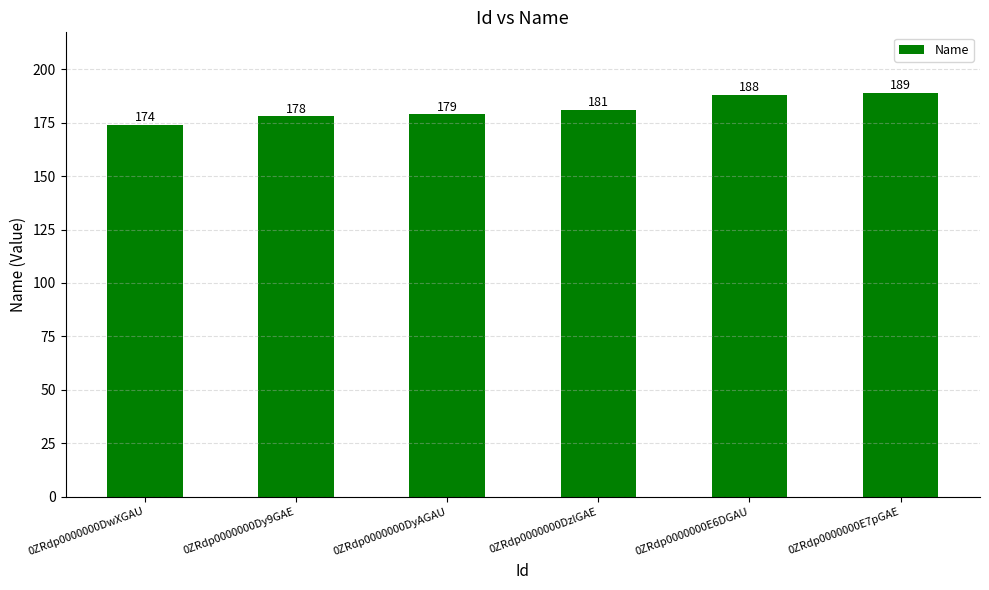

Are the bars horizontal?

No